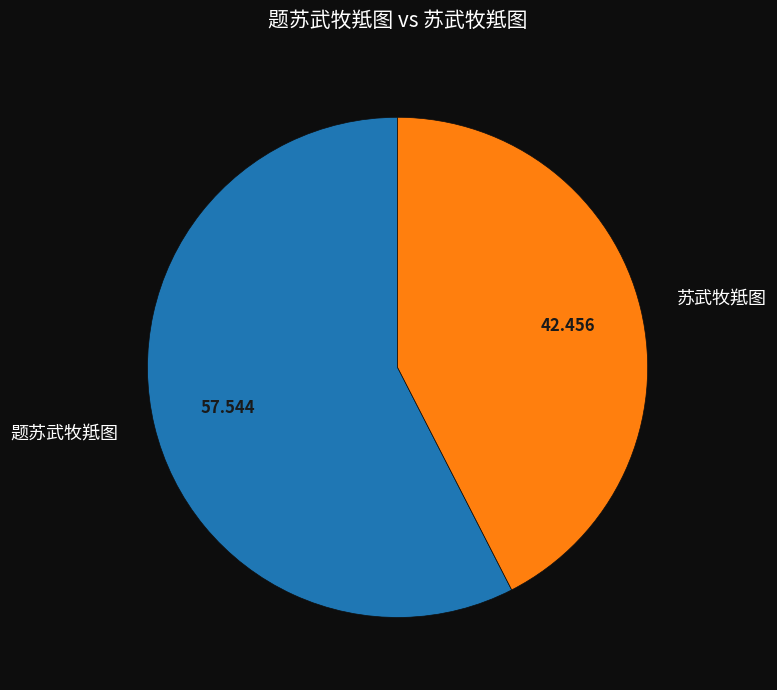

True or false: 苏武牧羝图 accounts for 42% of the total.

True